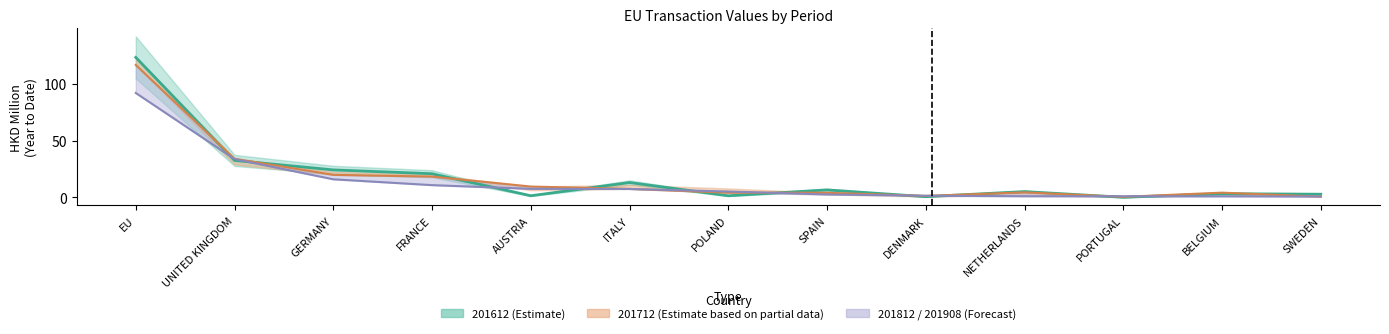

At which label is 201812 closest to 46?

UNITED KINGDOM